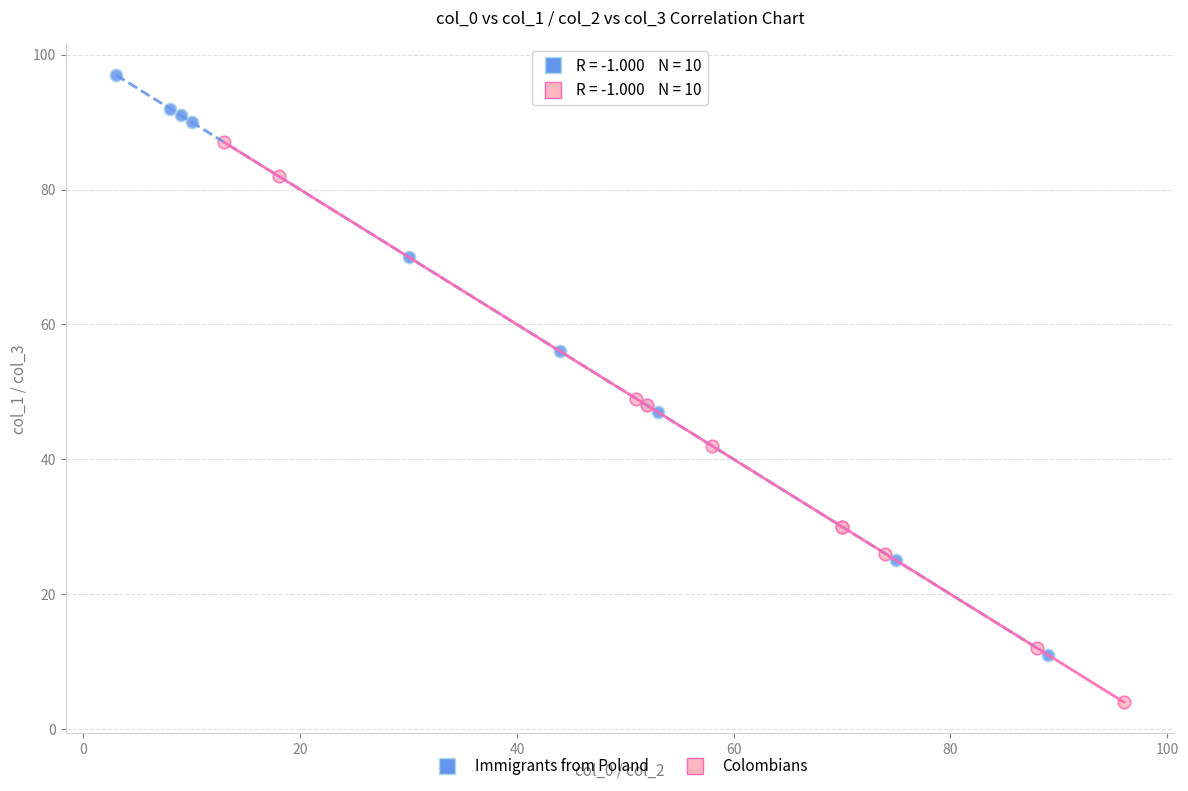

Which series reaches the minimum Y coordinate?

Colombians